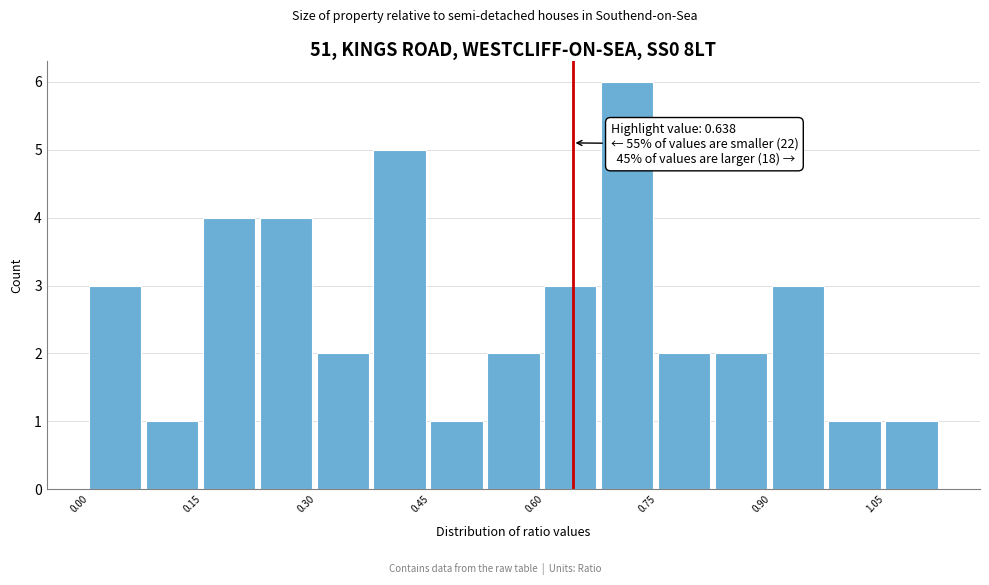

Read against the x-axis, roughly where is the centre of the tallest bar?

0.72